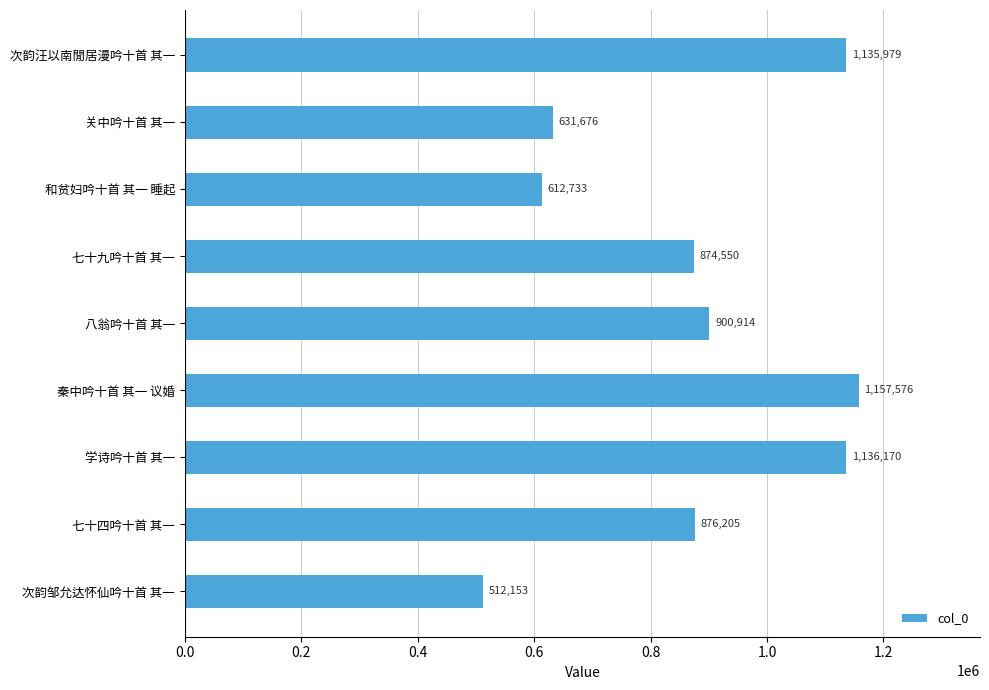

What is the maximum value shown in the chart?

1157576